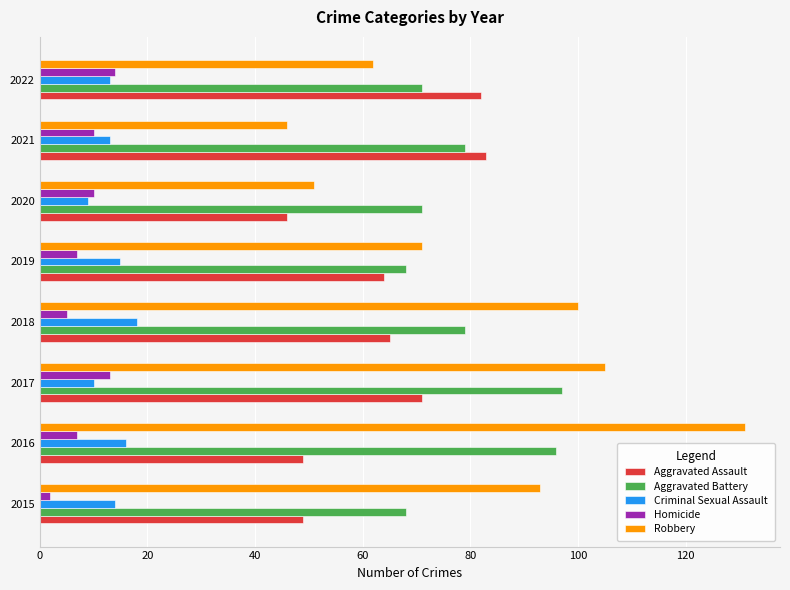

Read the Robbery value at 2020.

51